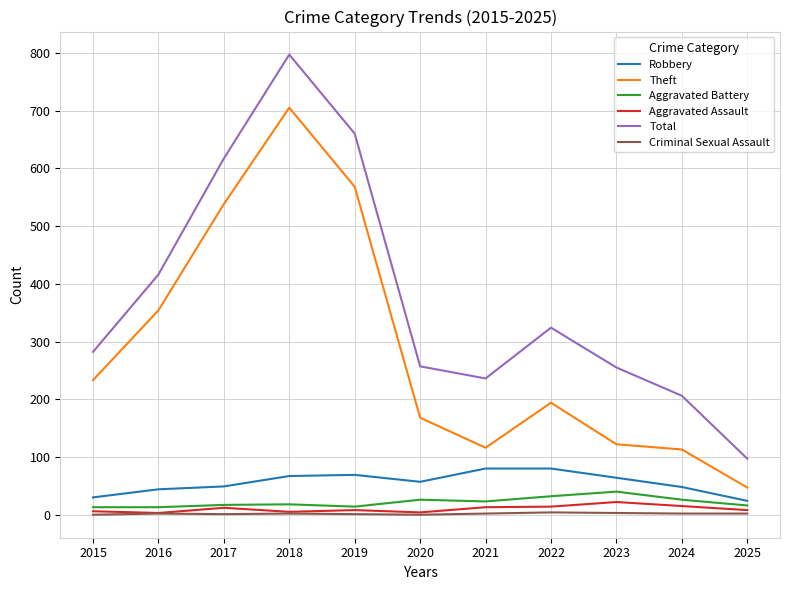

Which series has the largest range (max minus min)?

Total